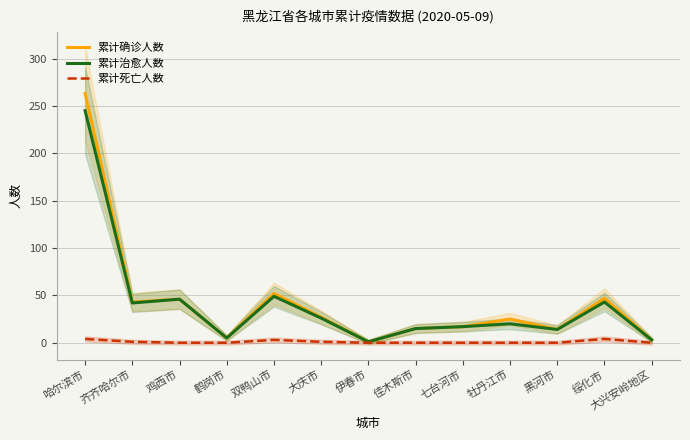

What is the difference between the maximum and minimum values in the 累计死亡人数 series?

4